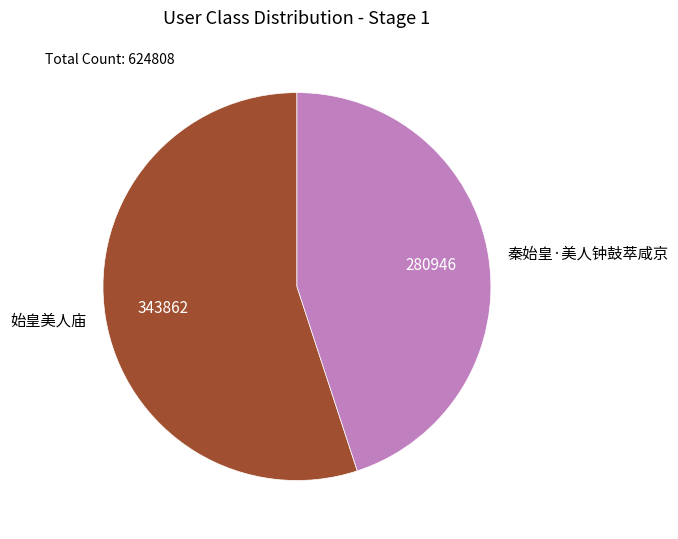

Does 始皇美人庙 represent more than half of the total?

Yes